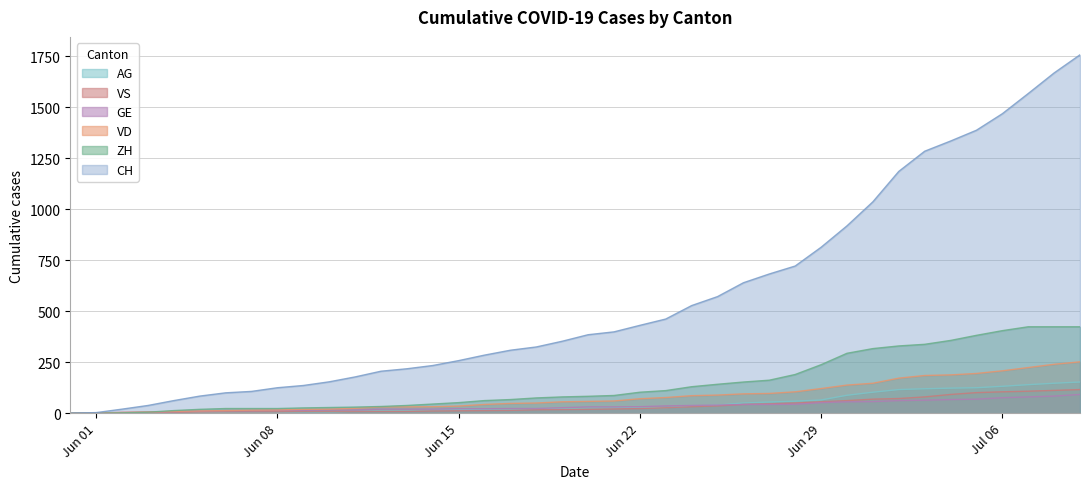

At how many categories does at least one series exceed 593?

14